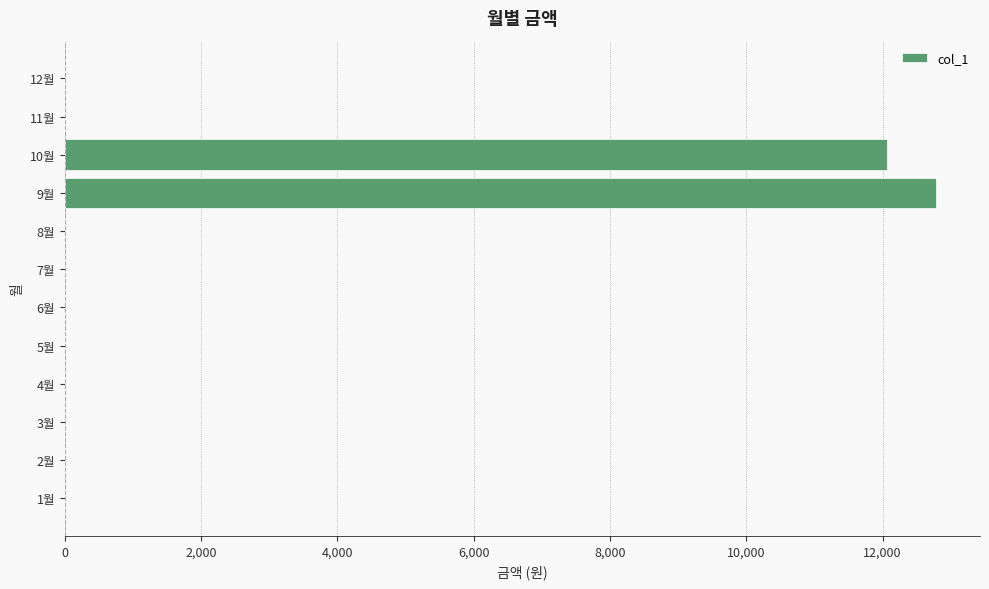

Reading bottom to top, what are all the values shown in this chart?

1월=0	2월=0	3월=0	4월=0	5월=0	6월=0	7월=0	8월=0	9월=12790	10월=12060	11월=0	12월=0